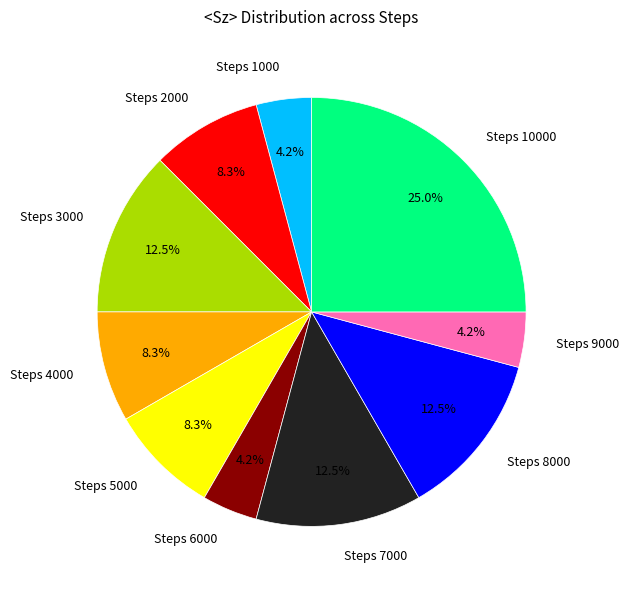

Is there a majority slice in this chart?

No